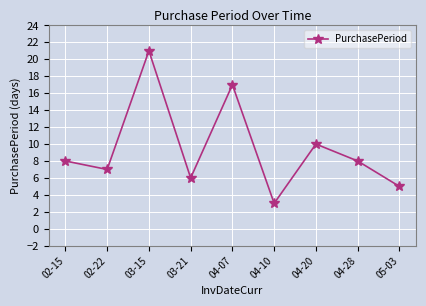

Reading left to right, list all the values displayed in this chart.

8	7	21	6	17	3	10	8	5